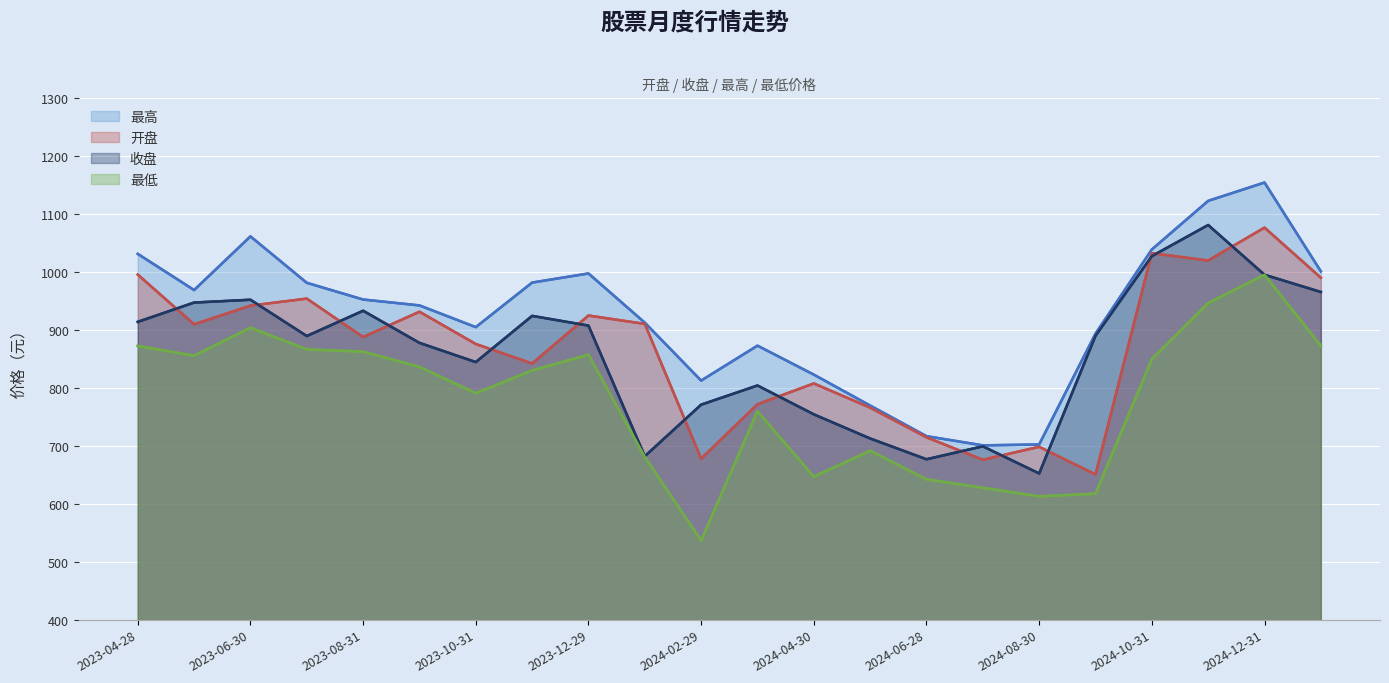

Which series has the largest total across all categories?

最高